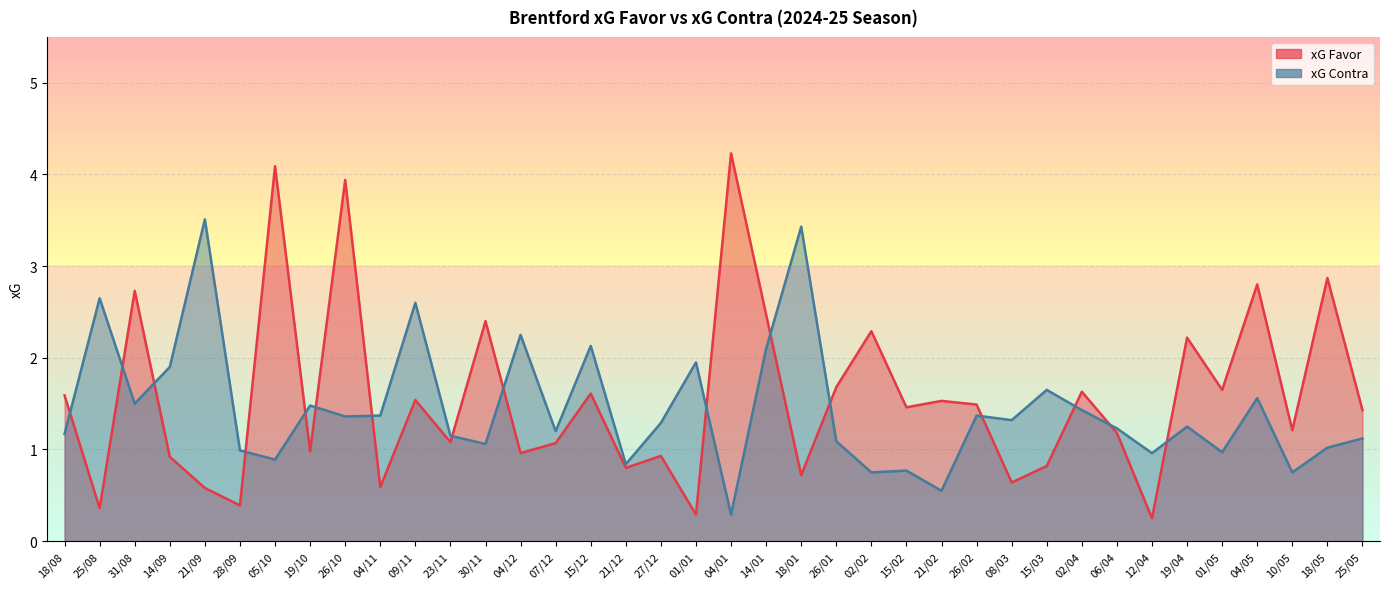

Does the chart display data point markers on the line(s)?

No